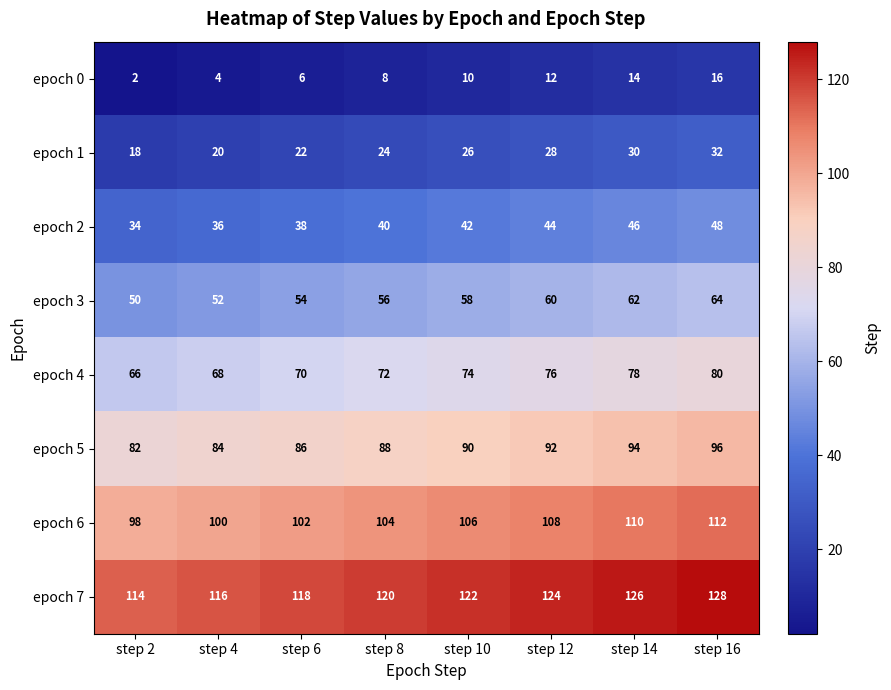

How many epoch 1 values are between 22 and 30?

5